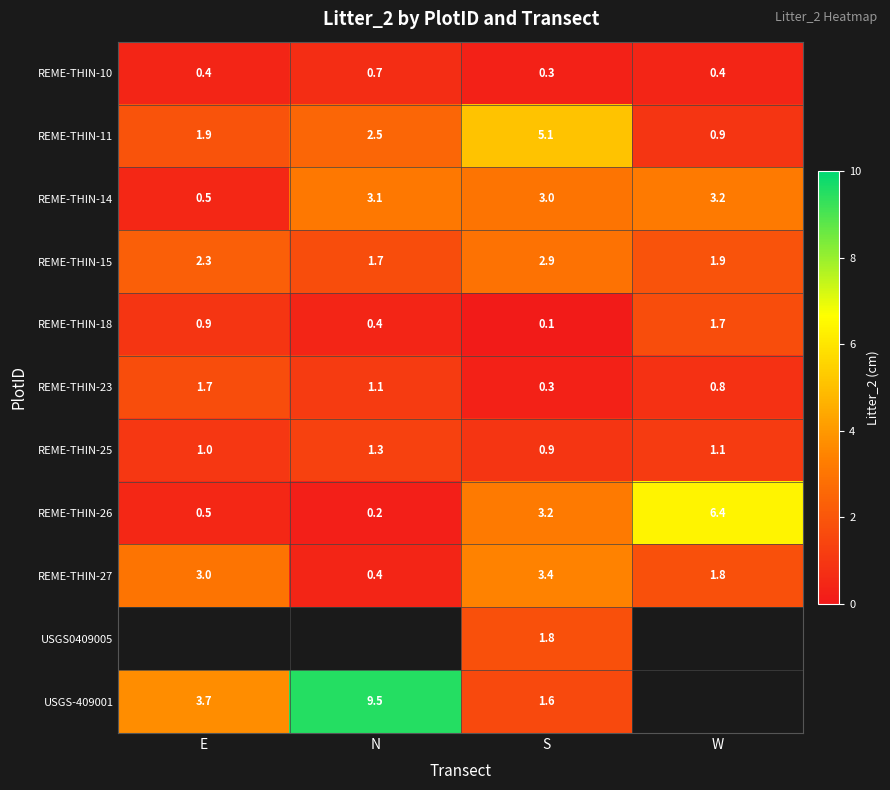

The value of REME-THIN-11 at W is 1.5. True or false?

False